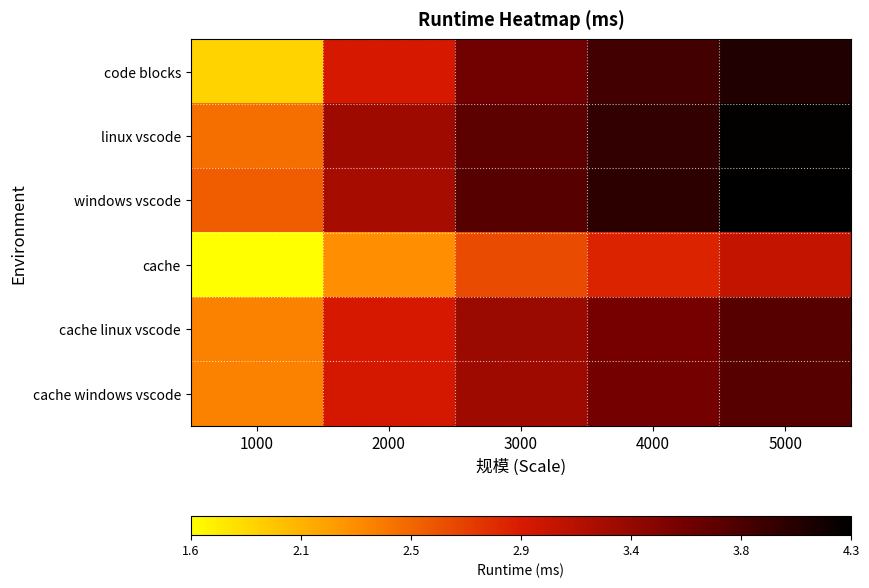

At which category does the chart reach its peak across all series?

5000